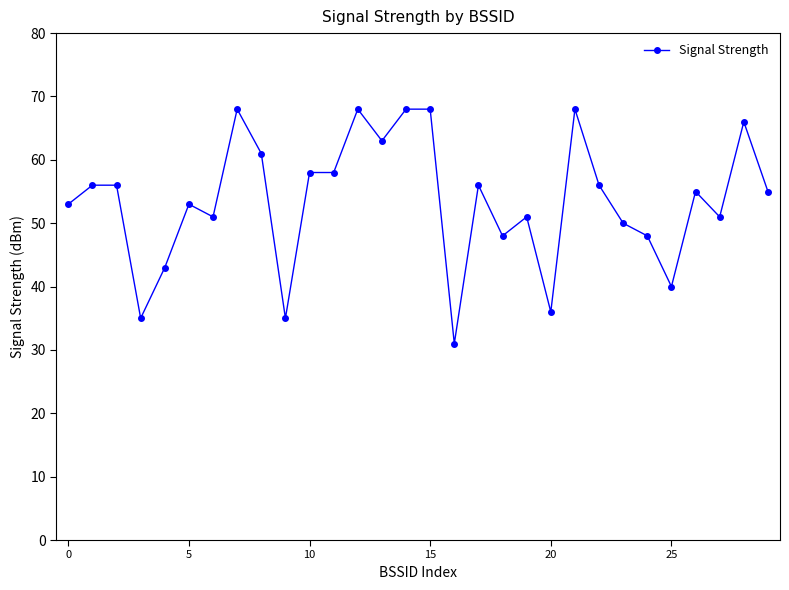

What is the difference between the maximum and second lowest values?

33